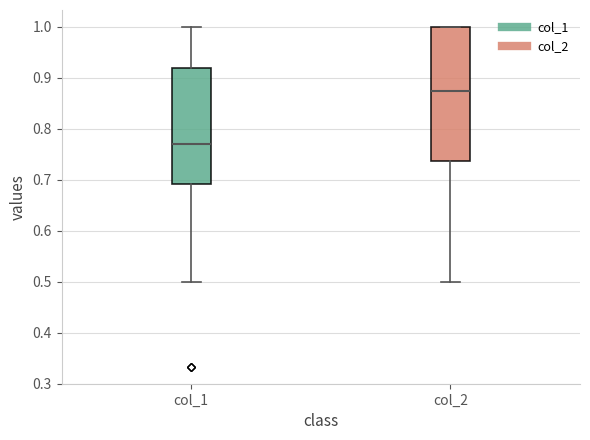

Reading left to right, transcribe this box plot: for each box, give where its median line is, the range the box spans, and where its two whiskers end, as read against the y-axis. The values are not printed on the chart, so give them approximately, as read against the axis.

col_1: median 0.77, box 0.69 to 0.92, whiskers 0.50 to 1.00
col_2: median 0.88, box 0.74 to 1.00, whiskers 0.50 to 1.00